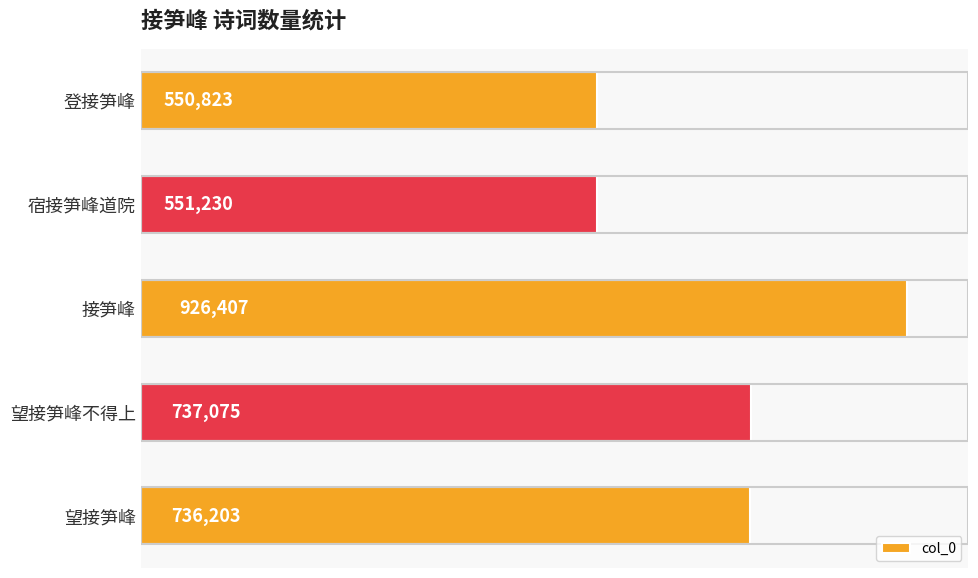

Are the bars horizontal?

Yes